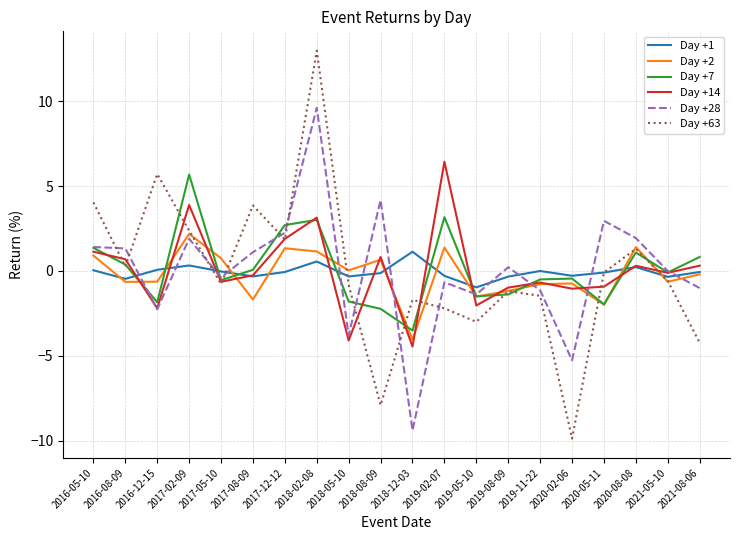

At which category does the chart reach its peak across all series?

2018-02-08